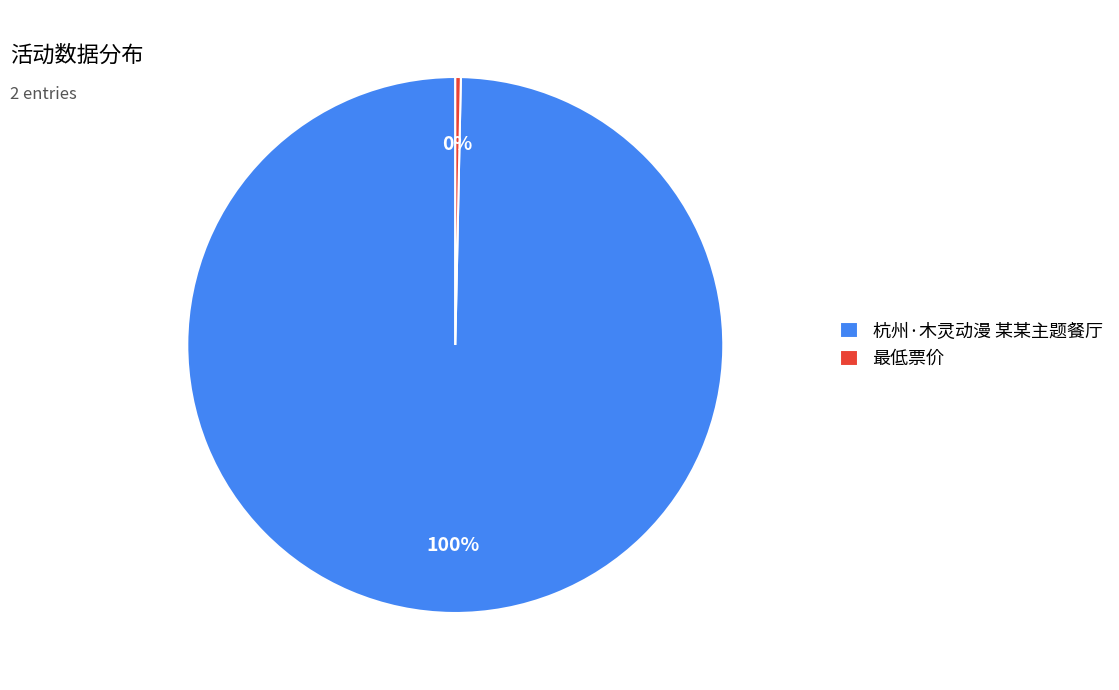

Is it true that 杭州·木灵动漫 某某主题餐厅 is 100% of the pie?

True